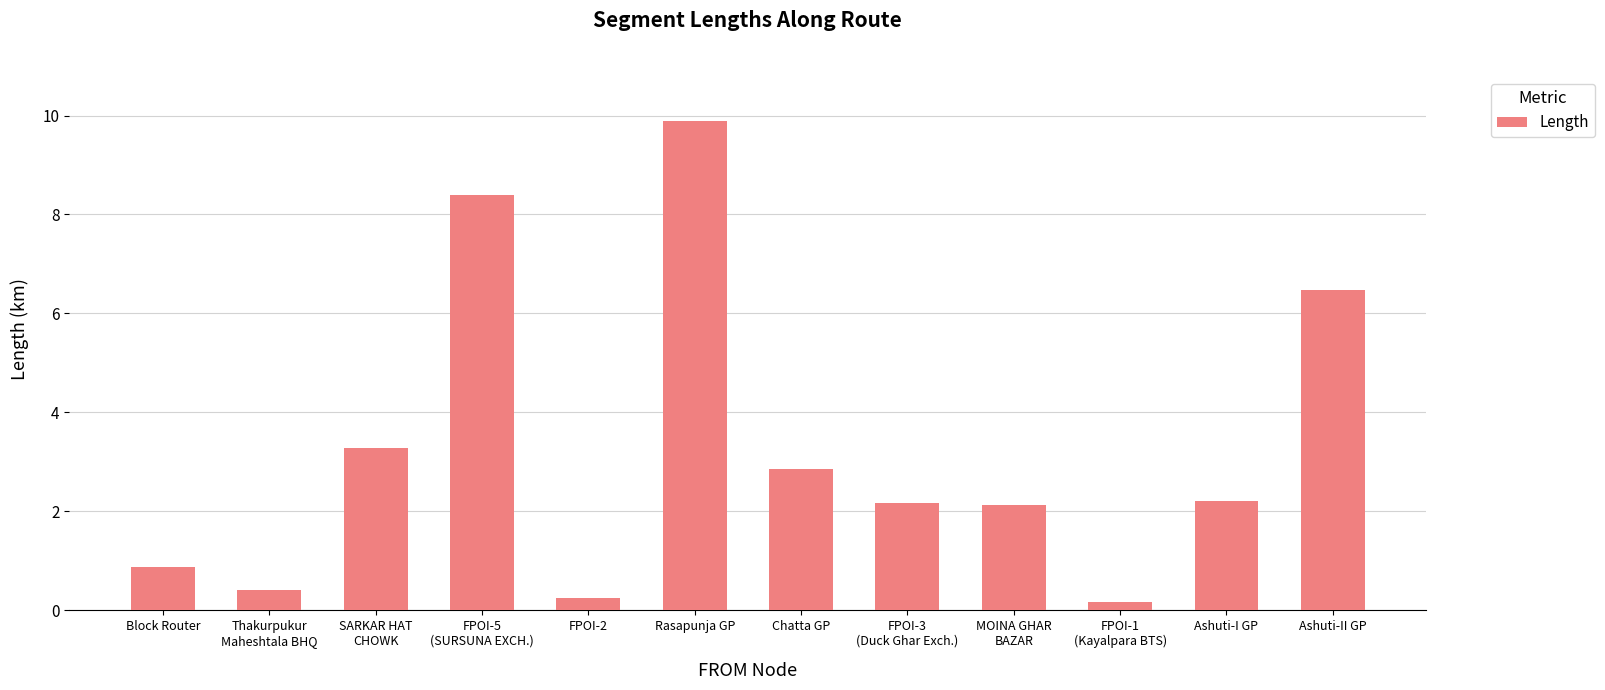

What is the value of the 2nd bar from the left?

0.4